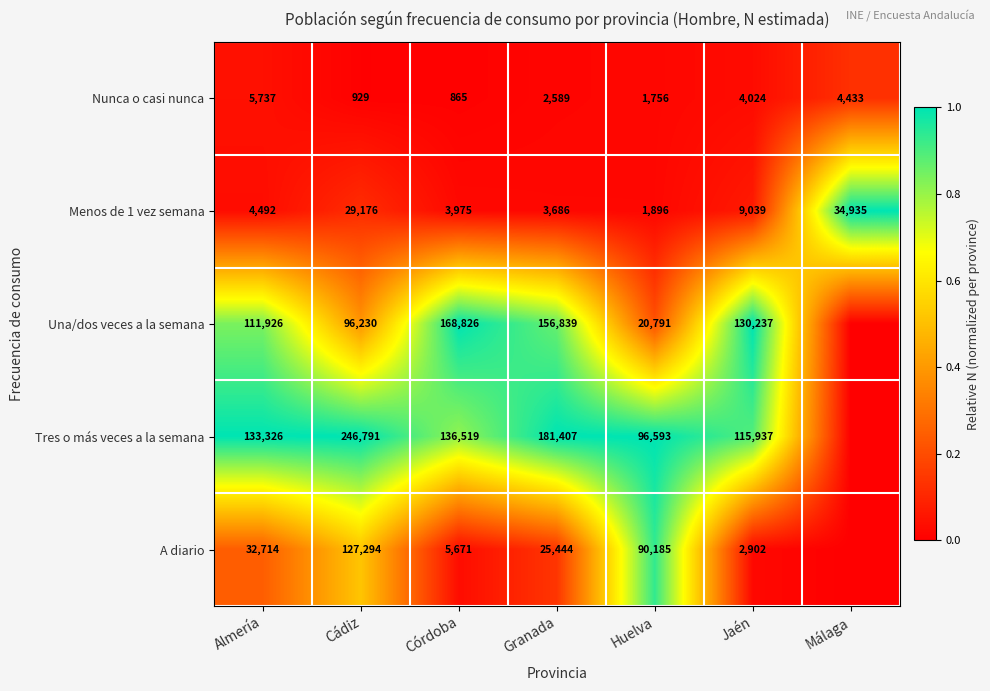

What is the highest value of the Menos de 1 vez semana series?

34935